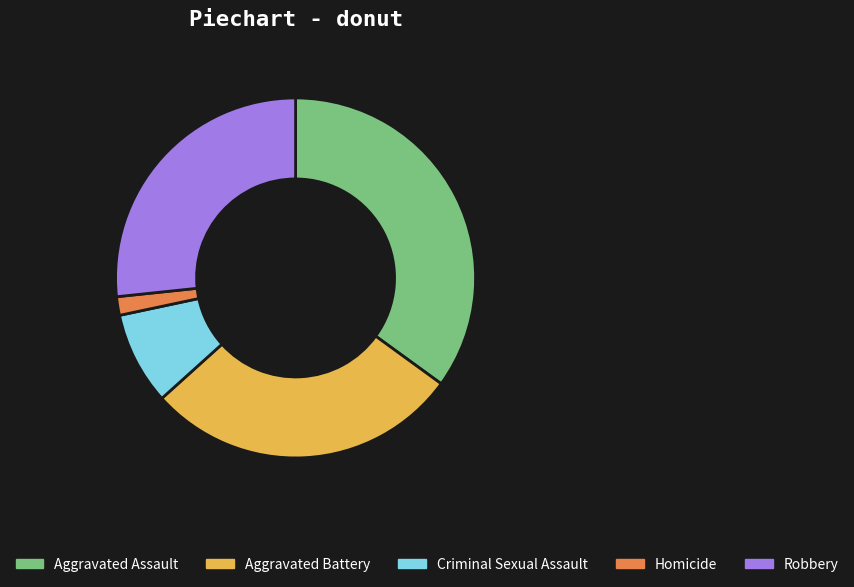

Approximately how many times larger is the value at Aggravated Battery compared to Robbery?

1.1